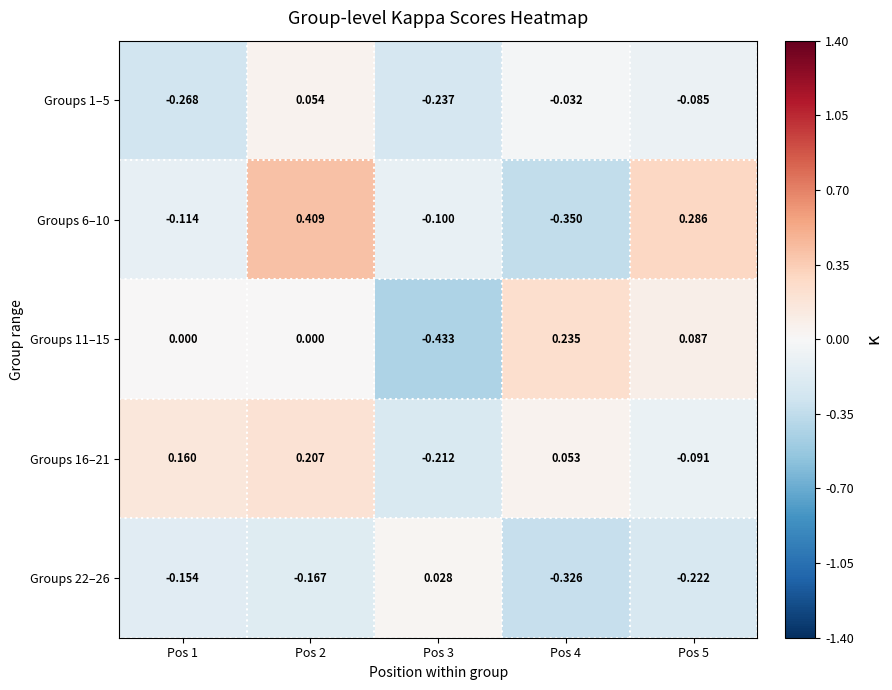

Which series has the largest total across all categories?

Groups 6–10